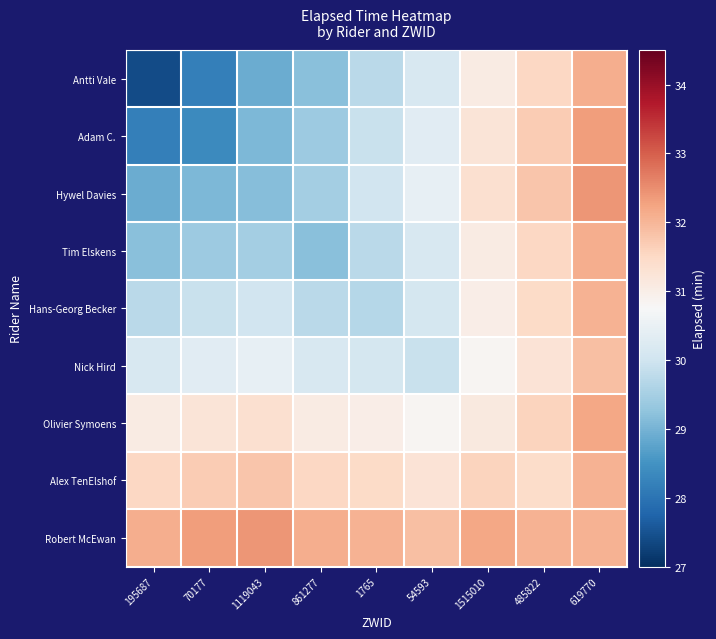

Between 195687 and 1515010, which series saw the biggest shift?

Antti Vale